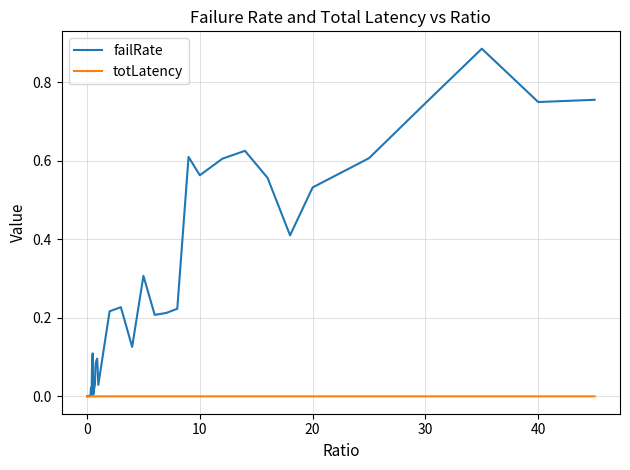

Which series has the widest spread of values?

failRate